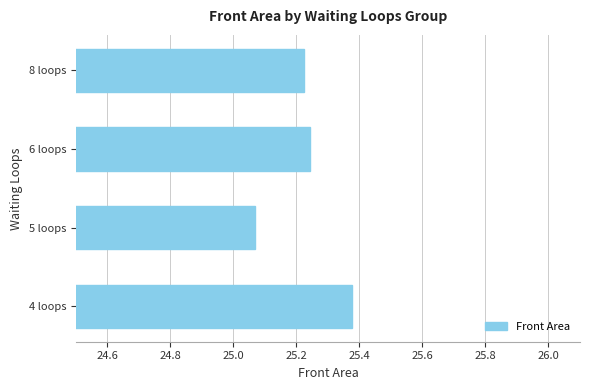

Does the chart contain stacked bars?

No